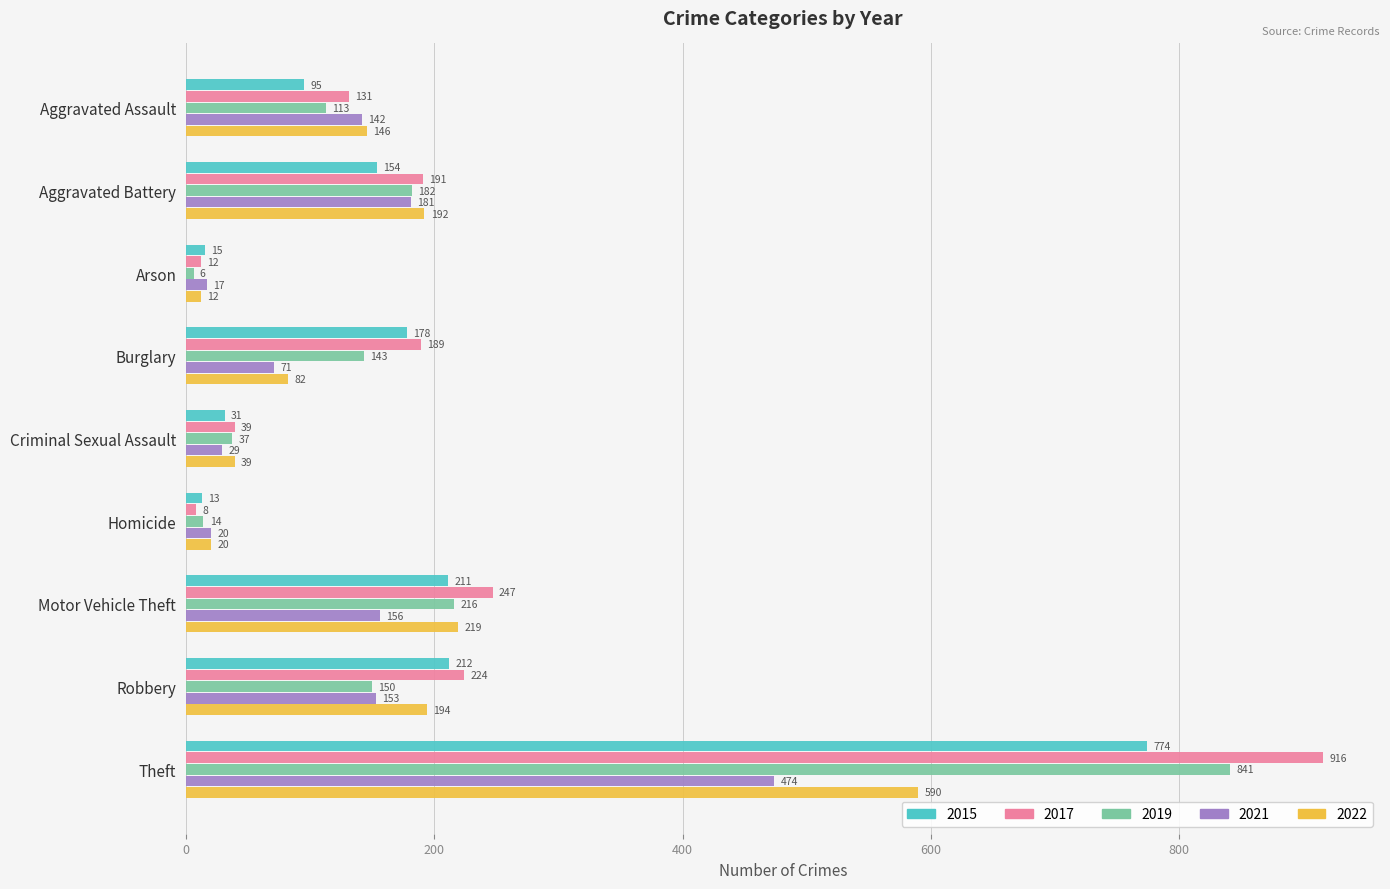

Which series changed the most between Criminal Sexual Assault and Motor Vehicle Theft?

2017